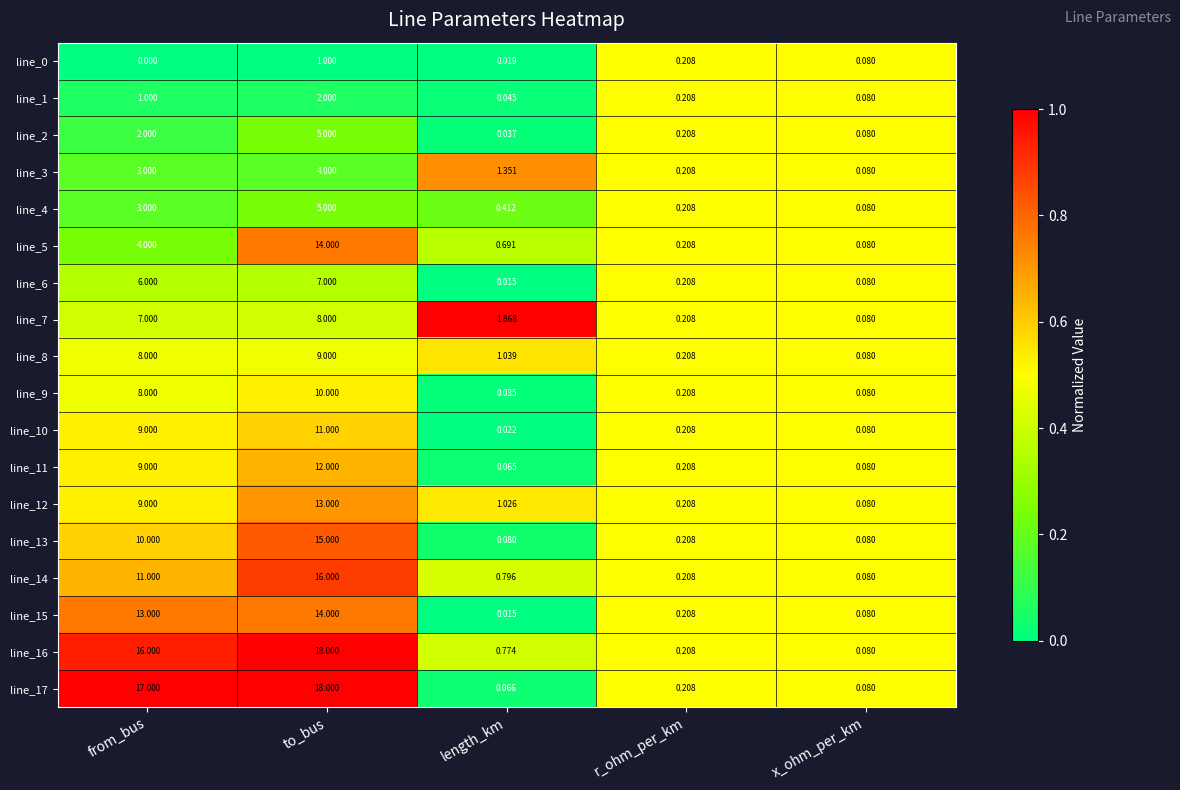

At how many categories does at least one series exceed 0?

5